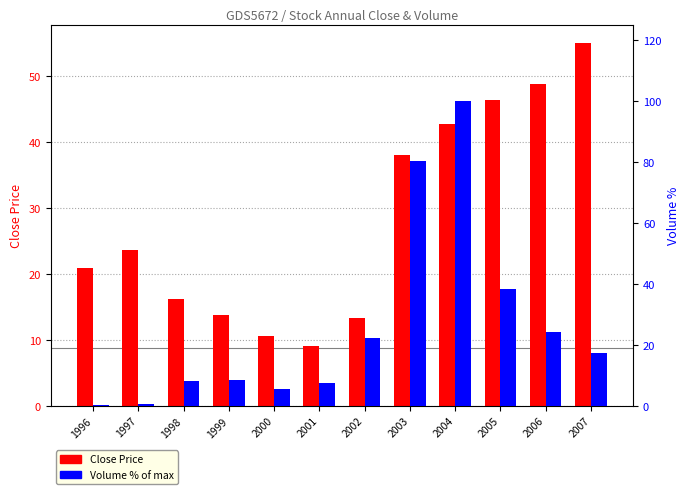

How many groups of bars are there?

12